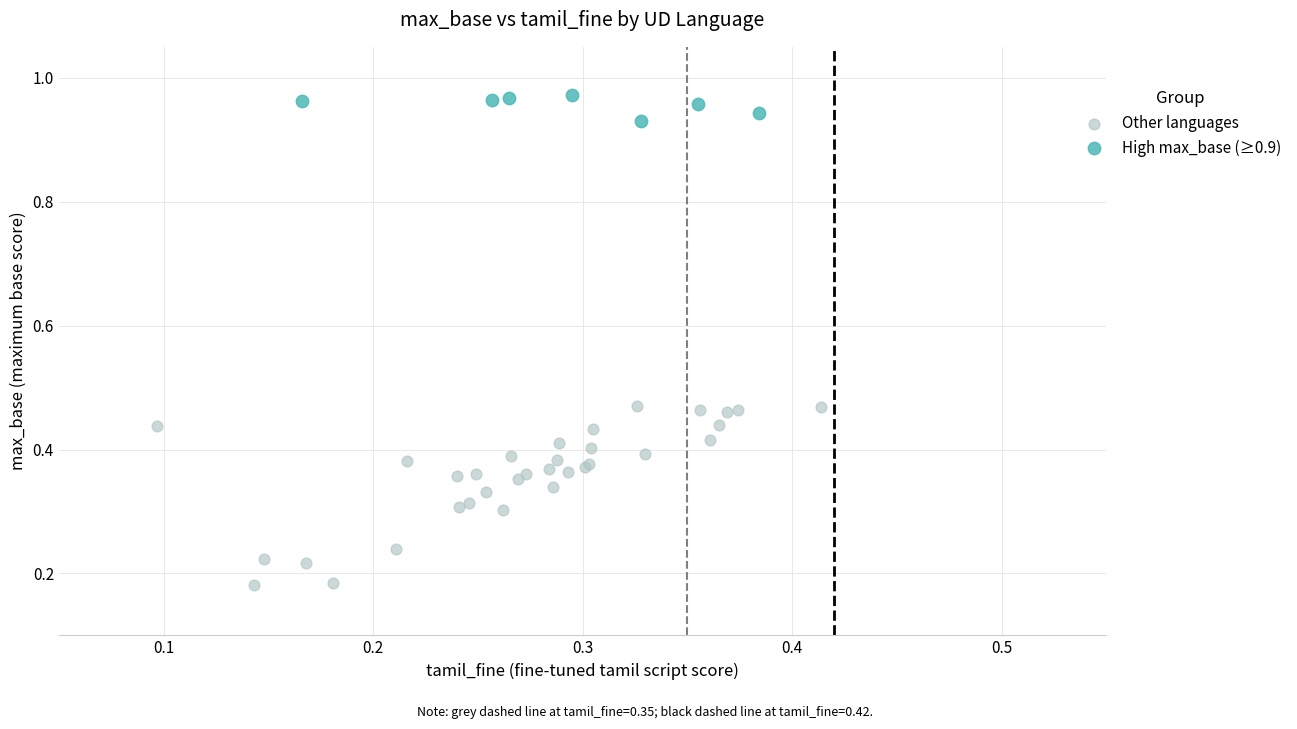

Which series reaches the maximum Y coordinate?

High max_base (≥0.9)